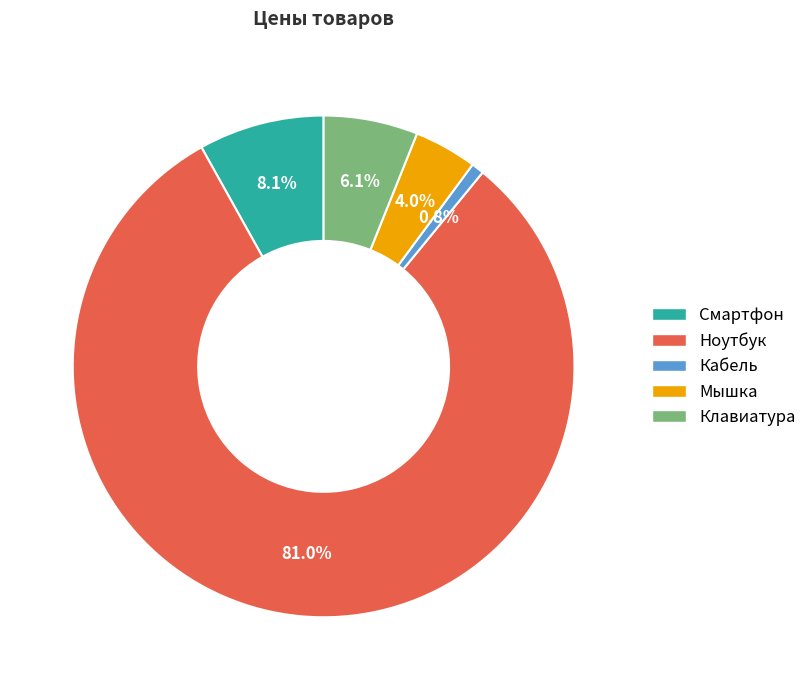

True or false: Ноутбук accounts for 93% of the total.

False